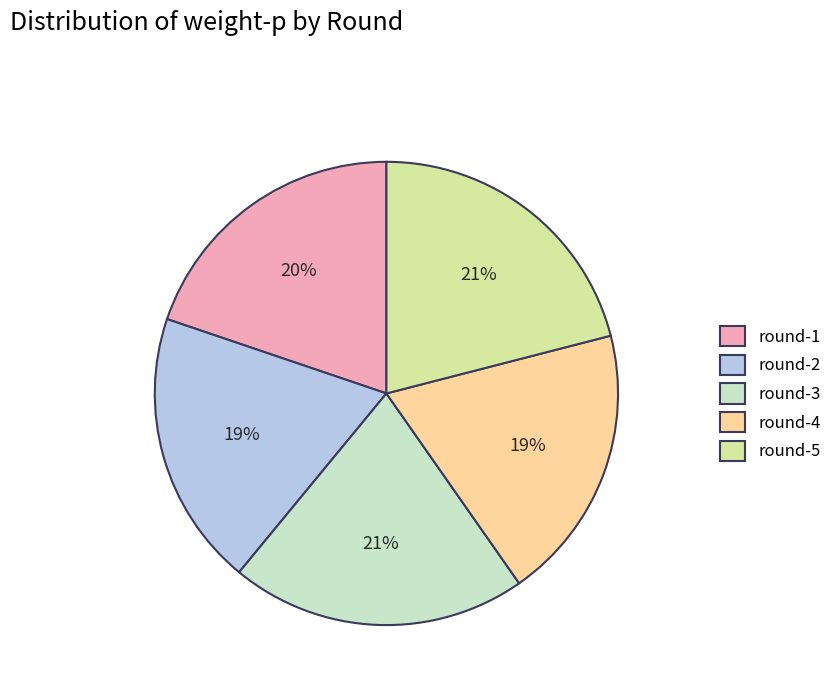

The round-5 slice represents 21% of the pie. True or false?

True